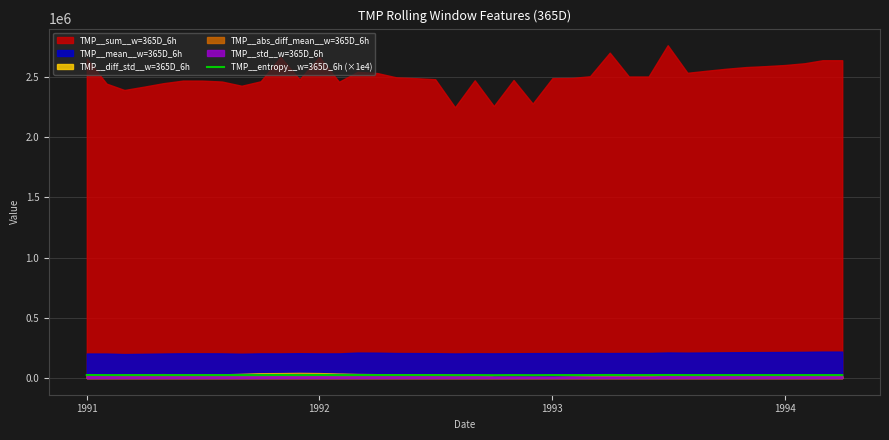

Count the number of values greater than 24810.

15